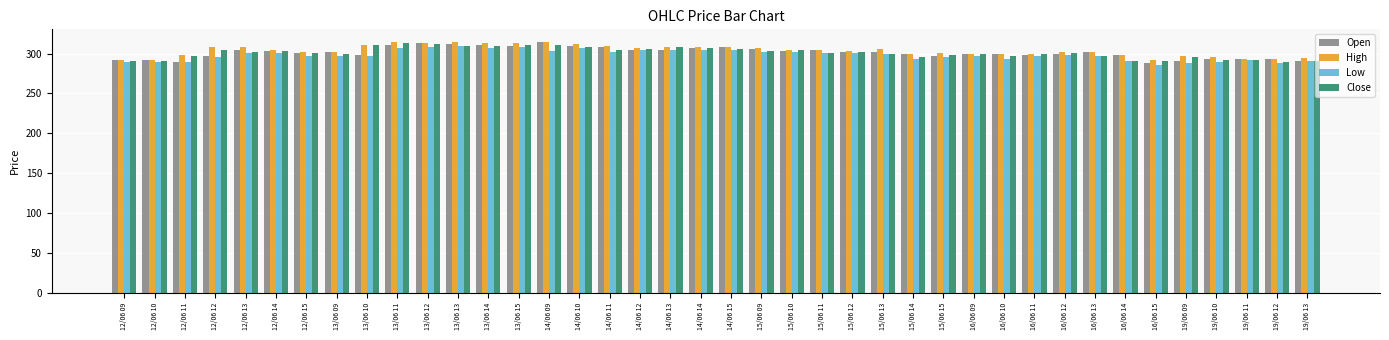

What is the spread (max minus min) of values at 14/06 09?

11.5